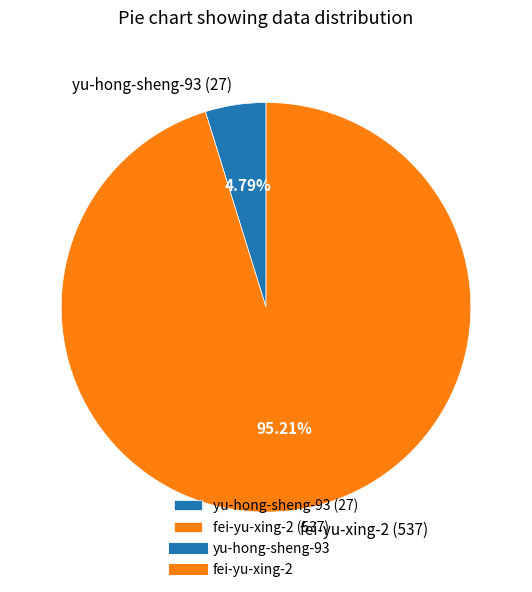

Between yu-hong-sheng-93 (27) and fei-yu-xing-2 (537), which is larger?

fei-yu-xing-2 (537)